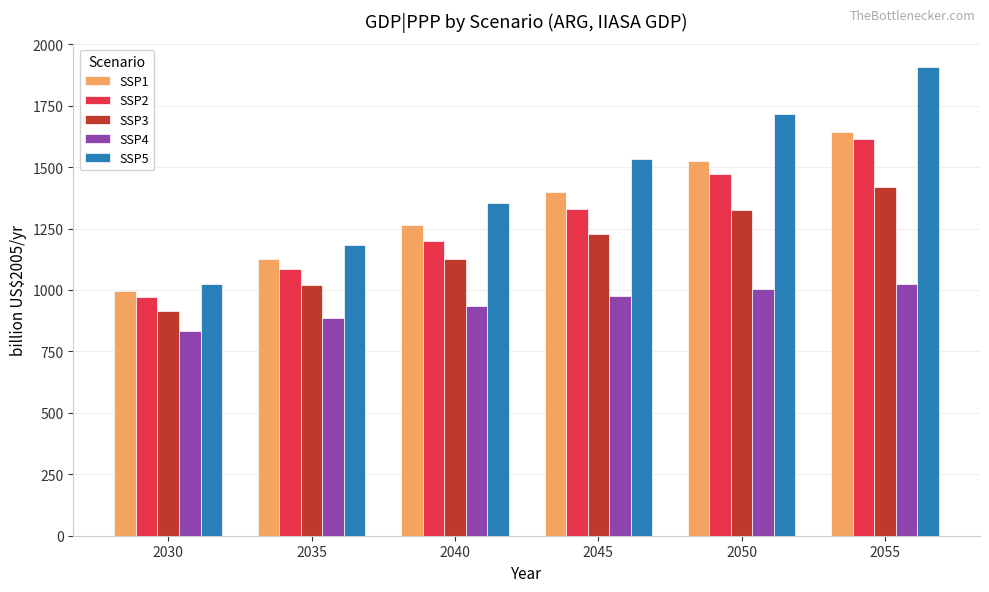

What are all the series names shown in the legend?

SSP1, SSP2, SSP3, SSP4, SSP5